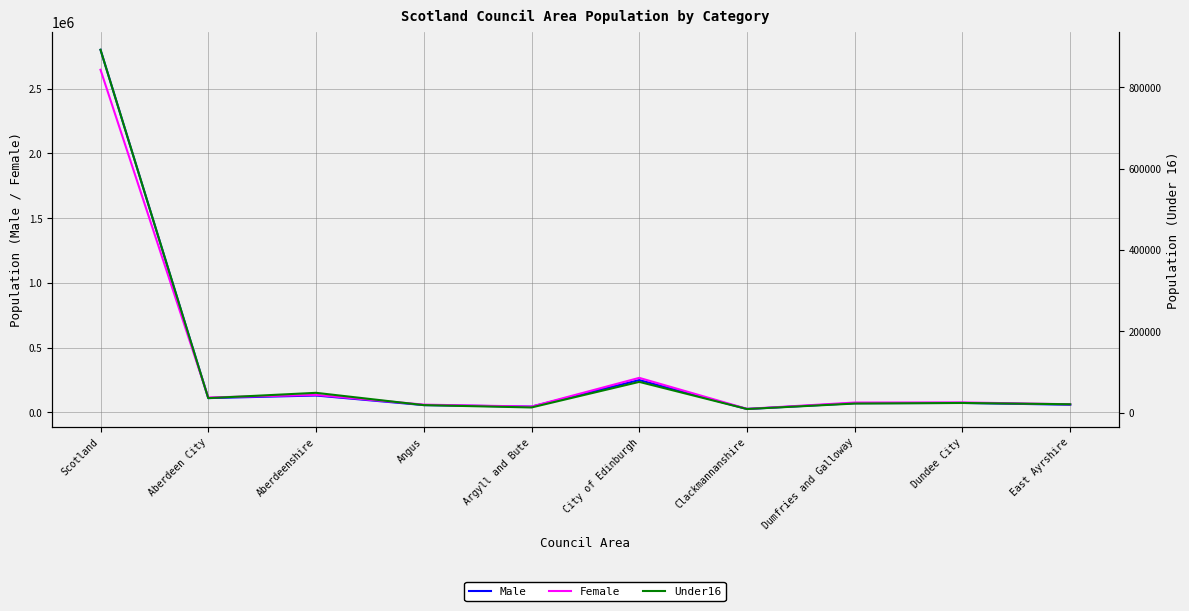

Reading left to right, what are all the values shown in this chart?

Male: 2801041	109584	129595	55500	43723	249022	25325	70493	72177	58335
Female: 2646659	114606	134155	59160	44197	265968	26425	75277	76173	62055
Under16: 891892	35454	48483	18259	12518	75374	8698	22096	23528	20370